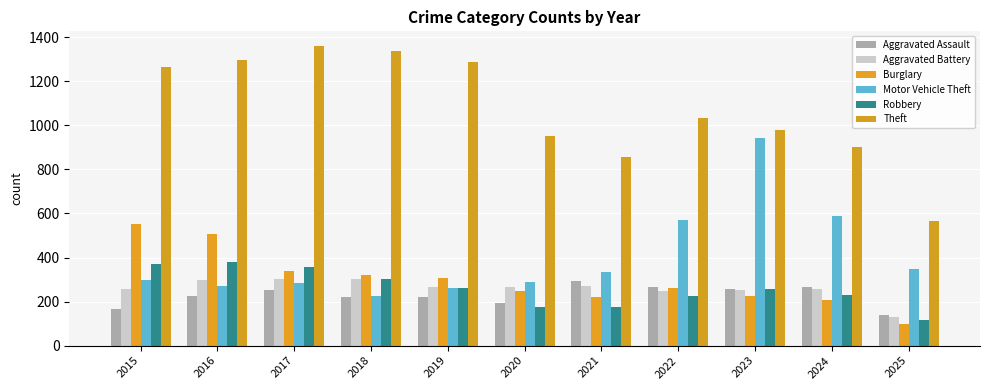

Which label corresponds to the largest value in the chart?

2017